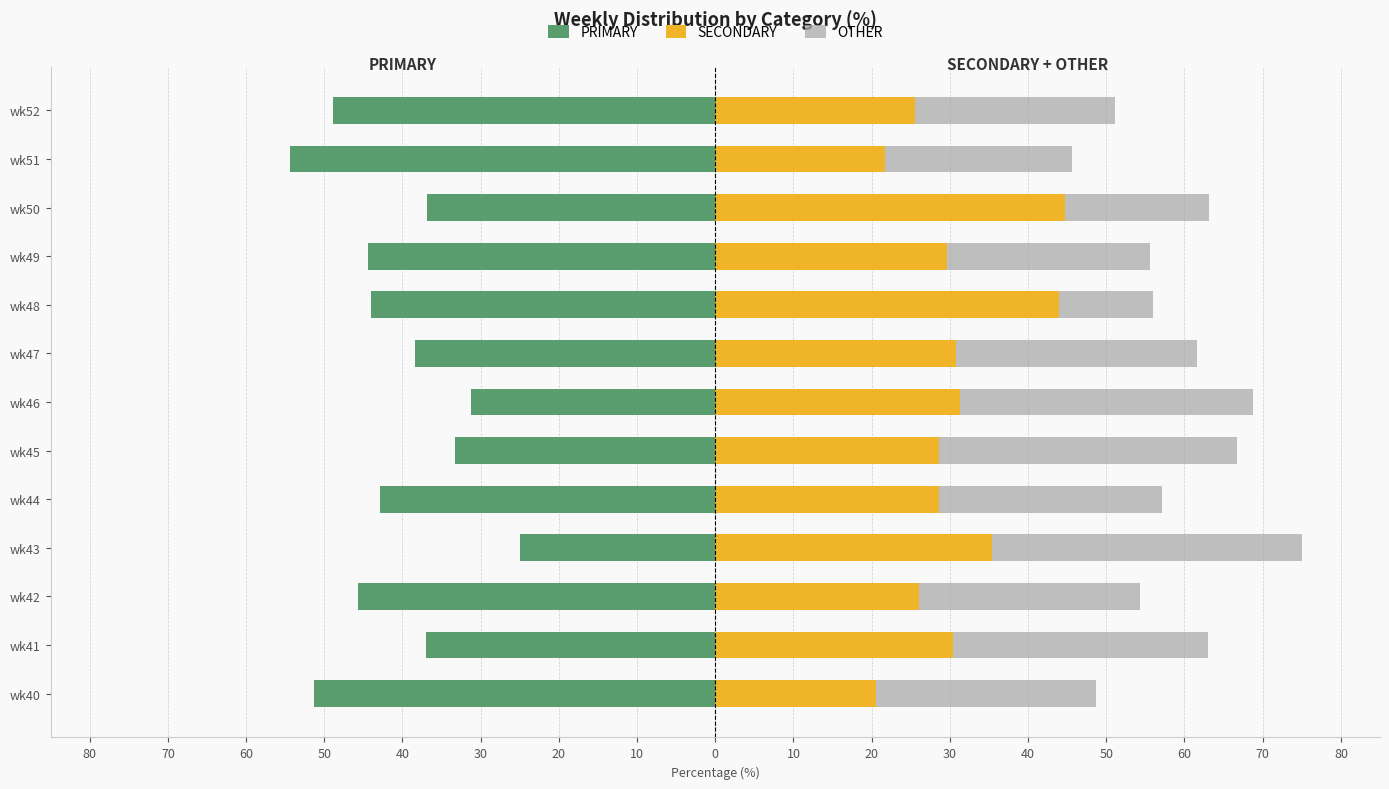

Count the number of categories in the chart.

13